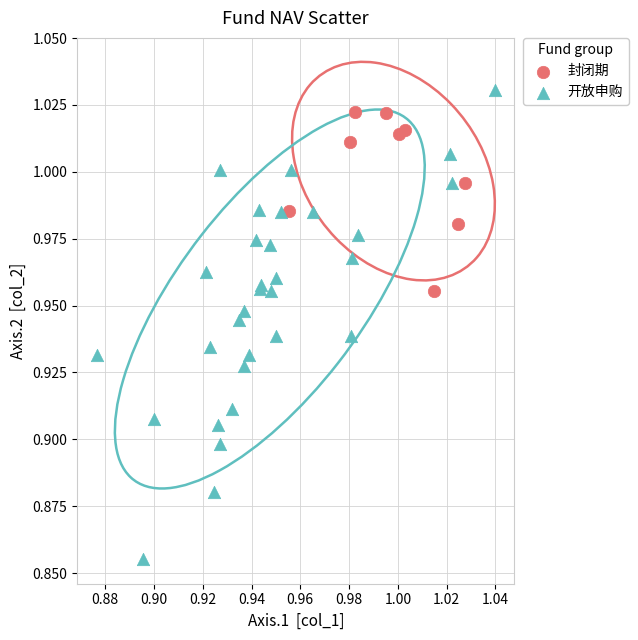

Which series reaches the maximum Y coordinate?

开放申购